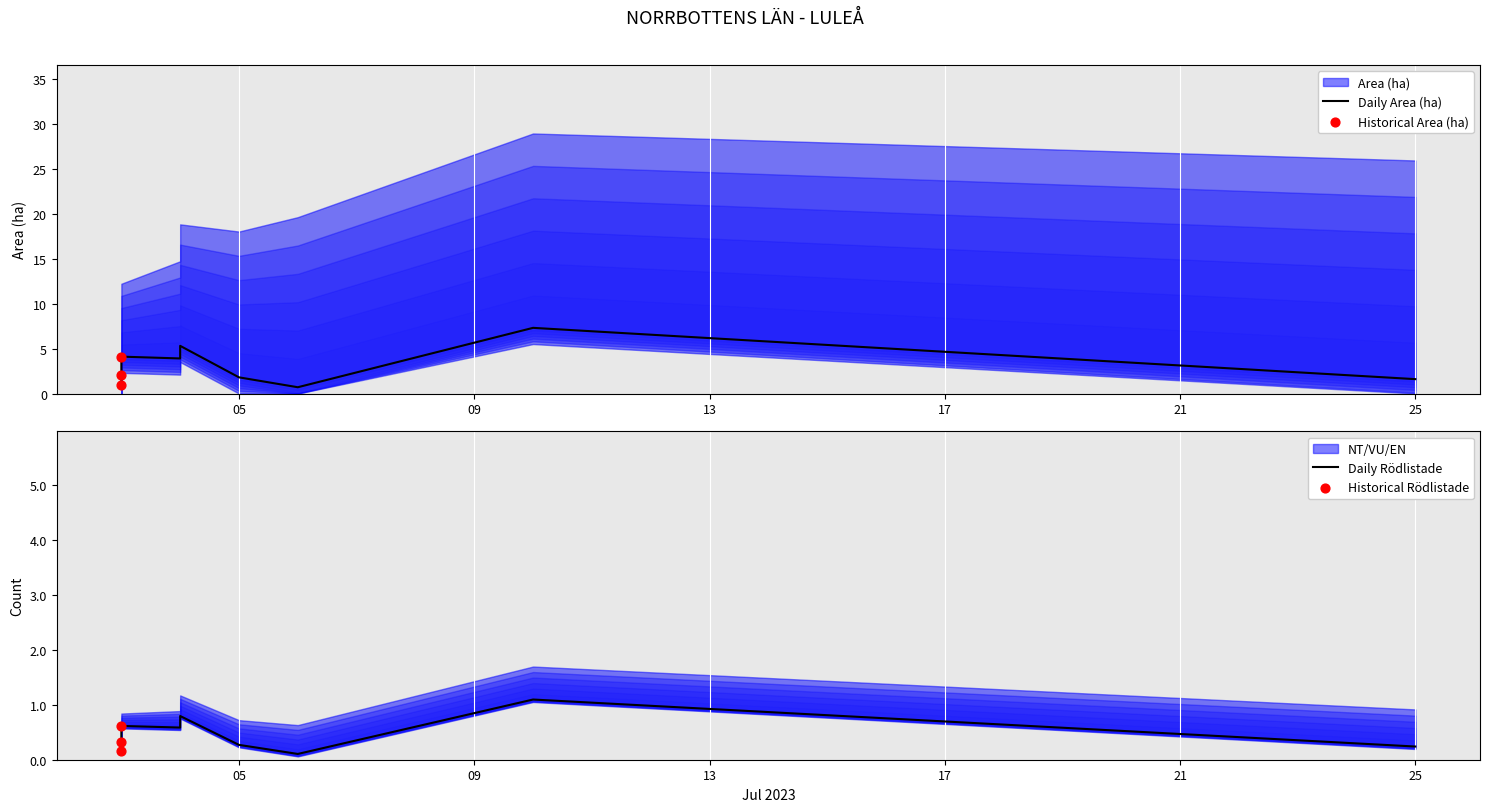

Which series has the largest total across all categories?

Area (ha)